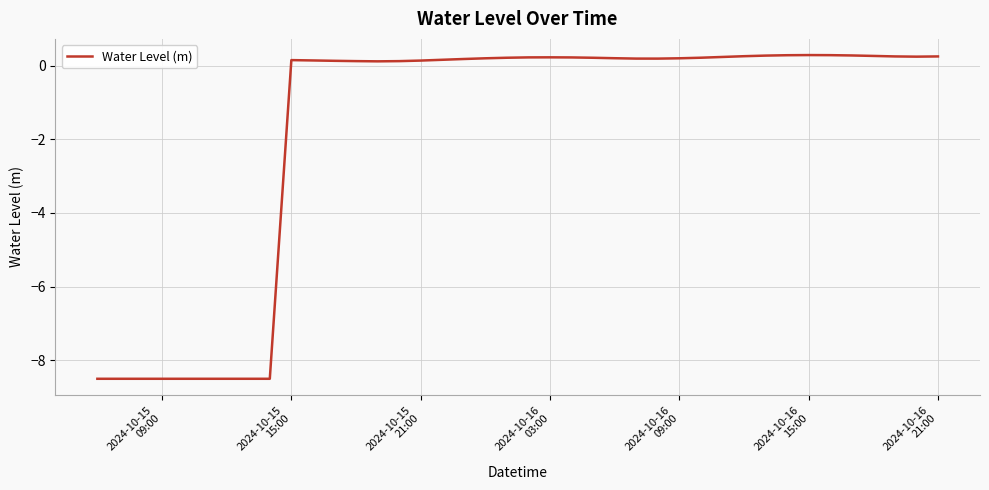

What is the minimum value shown in the chart?

-8.5